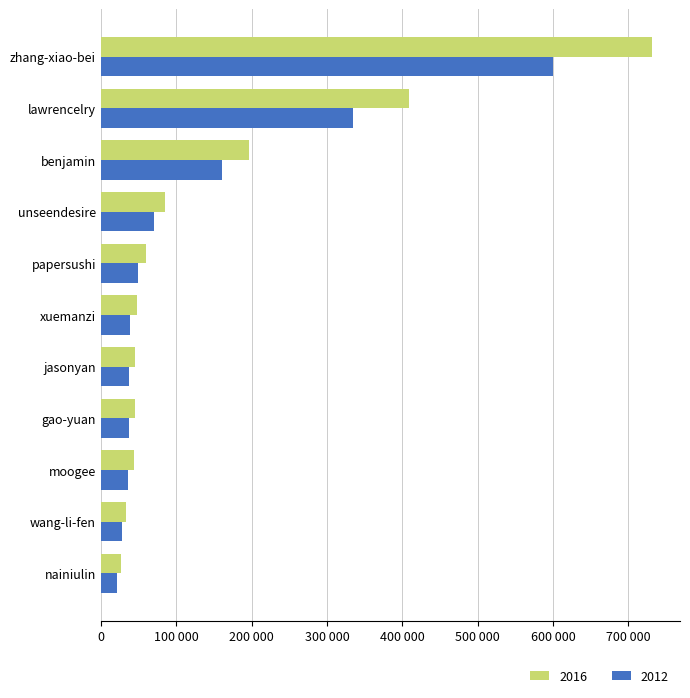

What are all the series names shown in the legend?

2016, 2012